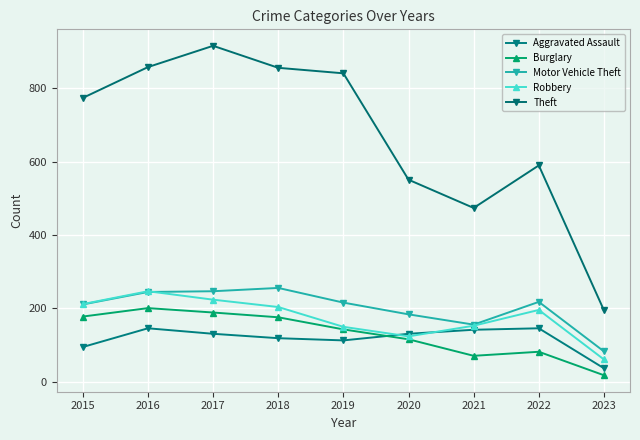

What are all the series names shown in the legend?

Aggravated Assault, Burglary, Motor Vehicle Theft, Robbery, Theft